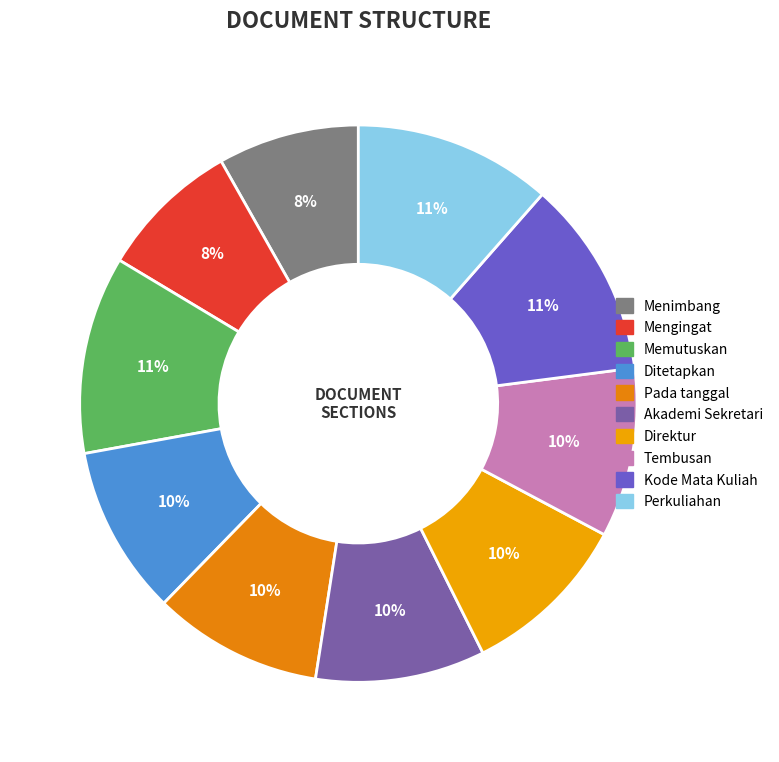

Between Perkuliahan and Akademi Sekretari, which is larger?

Perkuliahan